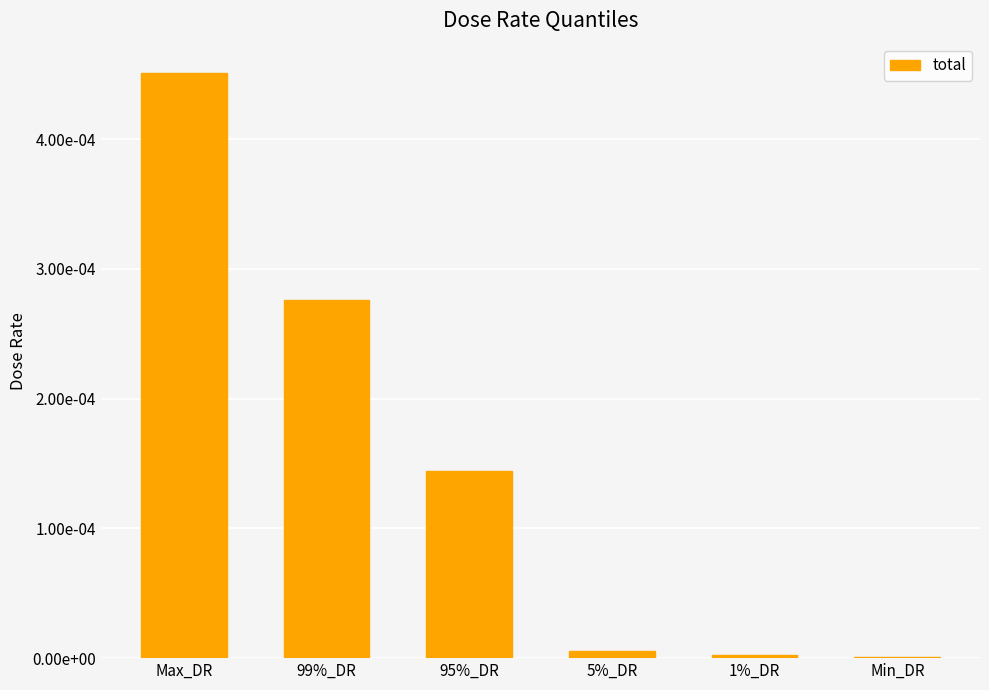

What is the label of the 1st bar from the right?

Min_DR